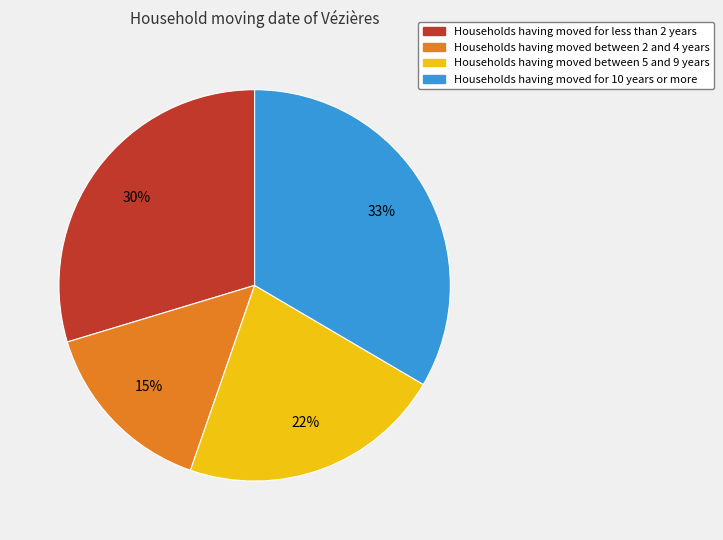

Rank the categories by value from highest to lowest.

Households having moved for 10 years or more, Households having moved for less than 2 years, Households having moved between 5 and 9 years, Households having moved between 2 and 4 years